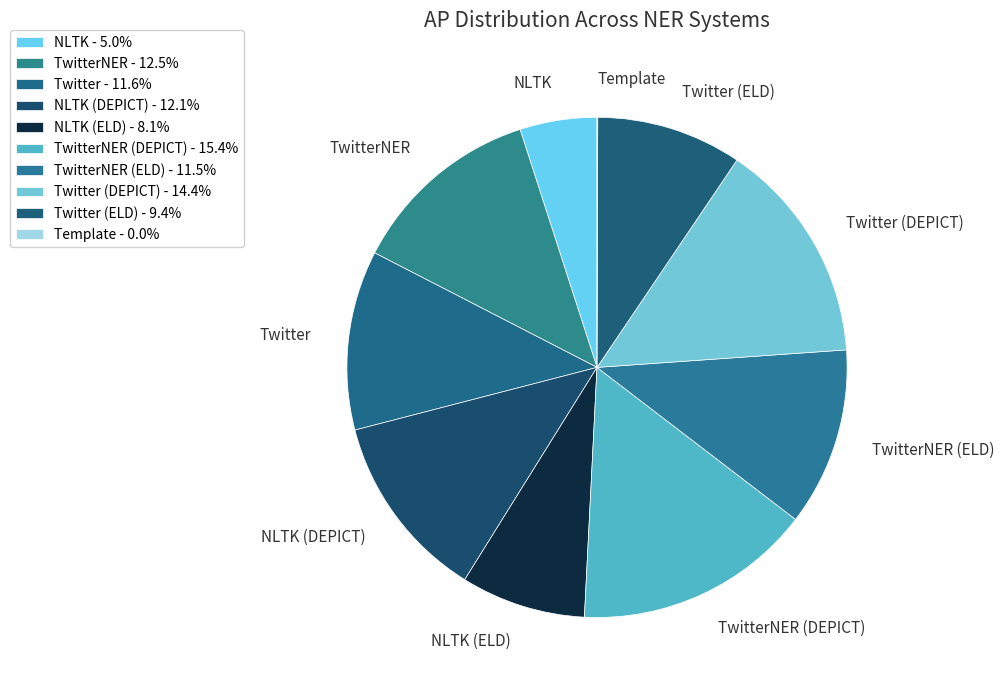

Is there a majority slice in this chart?

No